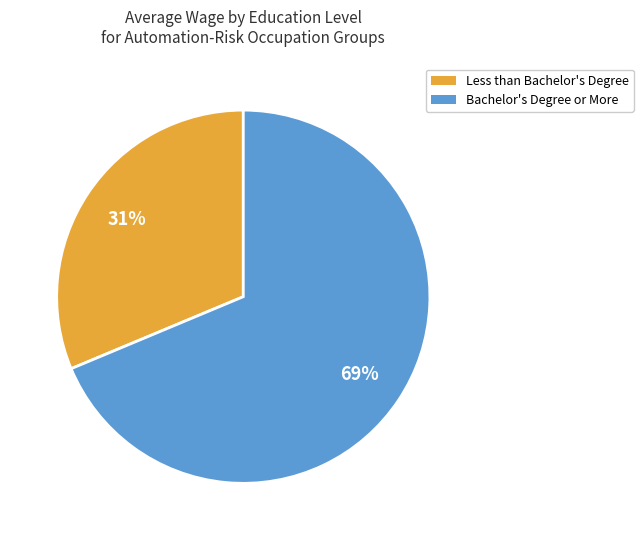

Between Less than Bachelor's Degree and Bachelor's Degree or More, which is larger?

Bachelor's Degree or More